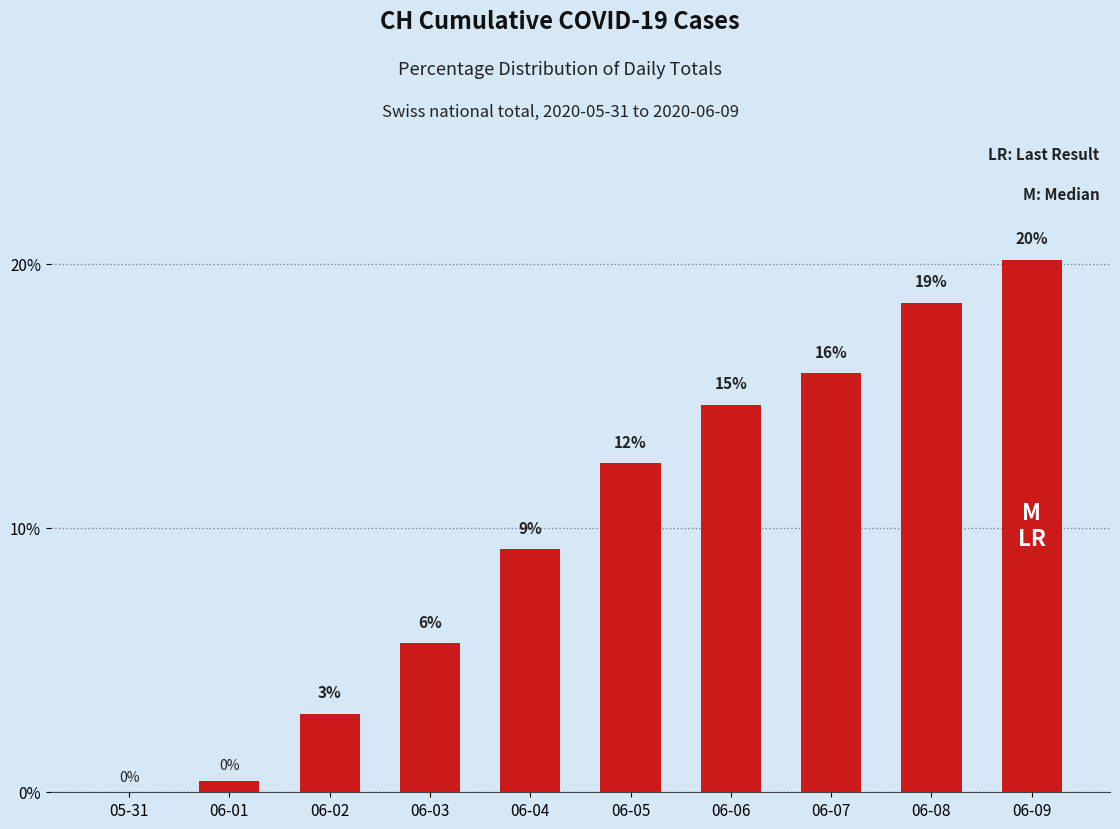

At which label is the value closest to 10?

06-04